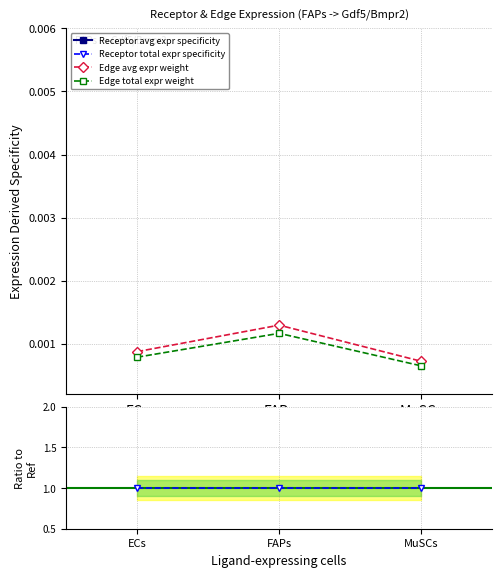

Does the chart have visible grid lines?

Yes